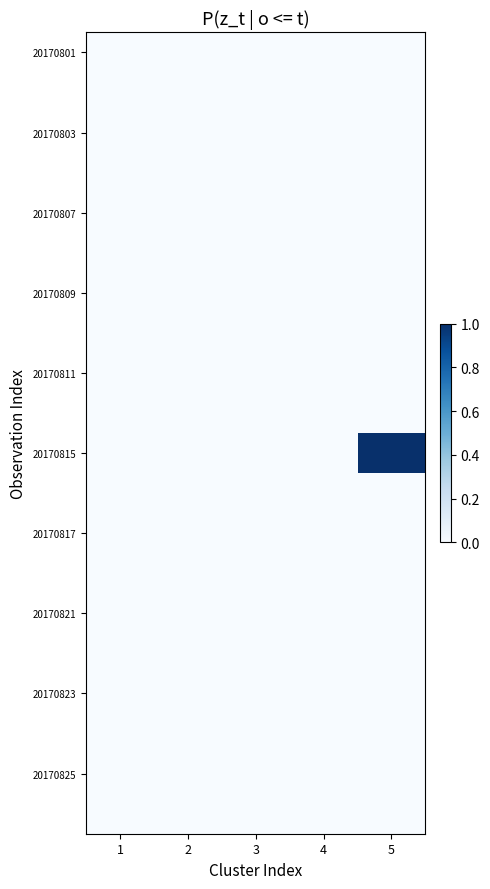

What is the maximum value shown in the chart?

1